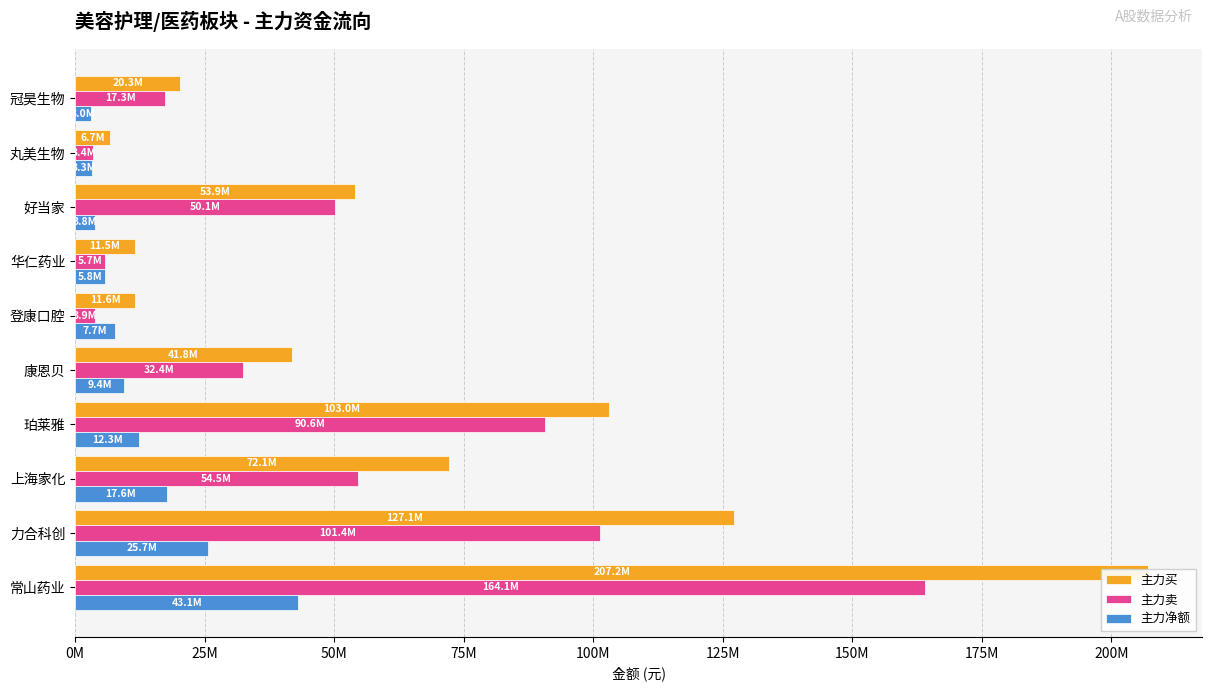

Reading left to right, extract all data points from this chart.

主力买: 207150623	127087258	72133903	102969792	41797903	11561166	11474885	53918271	6695388	20309535
主力卖: 164092047	101382651	54507640	90638679	32413069	3877535	5715724	50075605	3433471	17316268
主力净额: 43058576	25704607	17626263	12331113	9384834	7683631	5759161	3842666	3261917	2993267